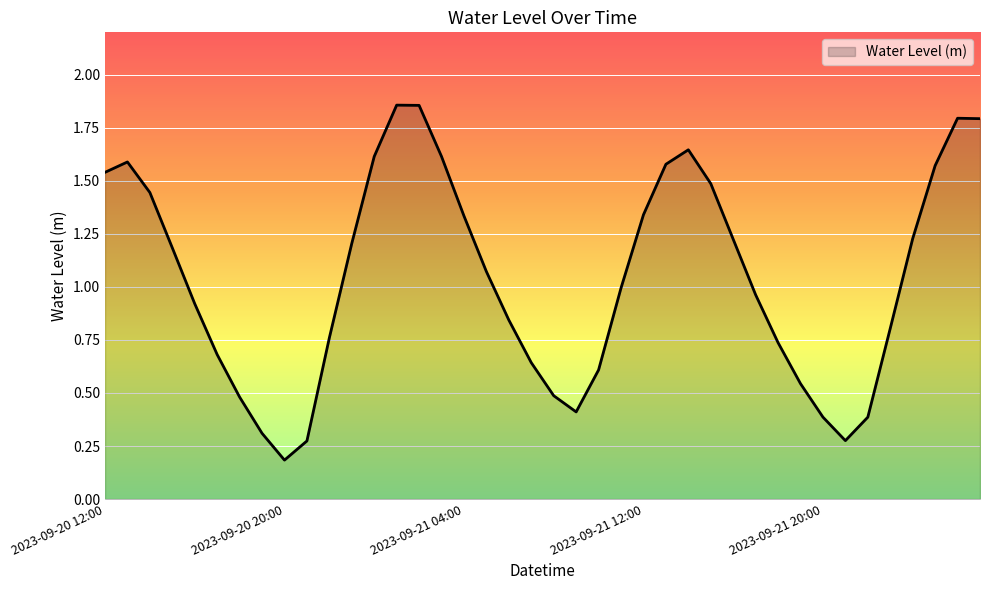

How many lines are shown in the chart?

1